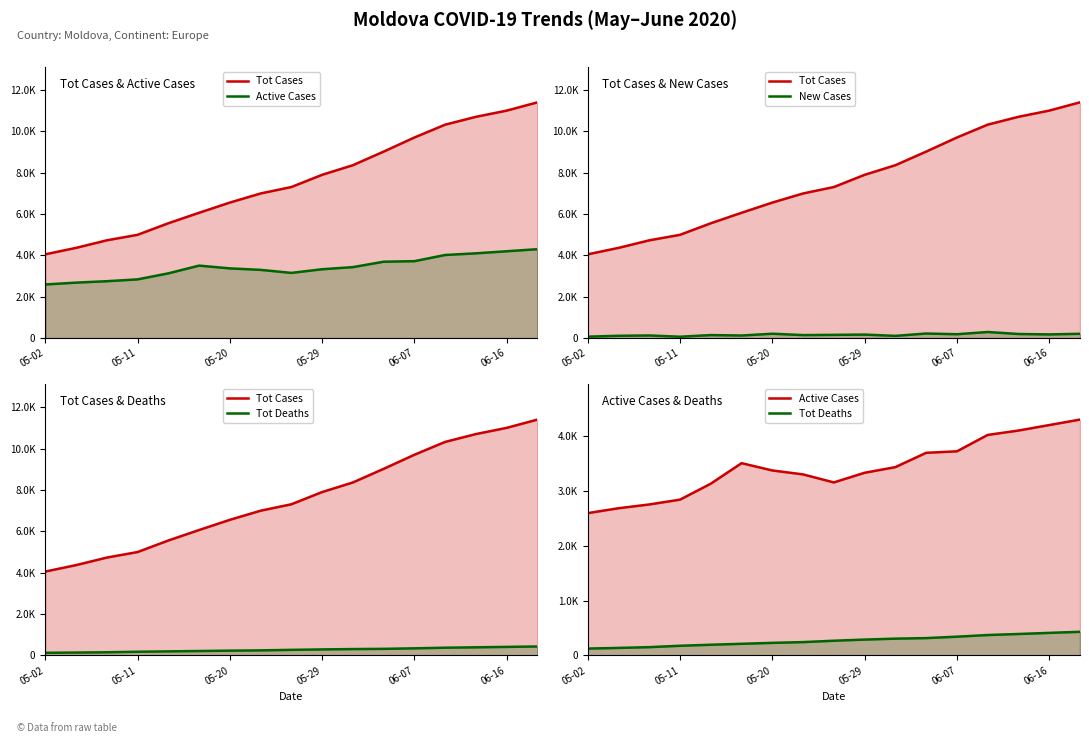

Reading left to right, list all the values displayed in this chart.

Tot Cases: 4052	4363	4728	4995	5553	6060	6553	6994	7305	7896	8360	9018	9700	10321	10700	11000	11400
Active Cases: 2594	2683	2752	2840	3131	3505	3372	3300	3154	3330	3433	3694	3721	4020	4100	4200	4300
New Cases: 72	113	129	68	147	126	213	147	158	171	109	223	189	296	200	180	210
Tot Deaths: 124	136	150	175	194	211	228	242	267	288	305	315	341	371	390	410	430